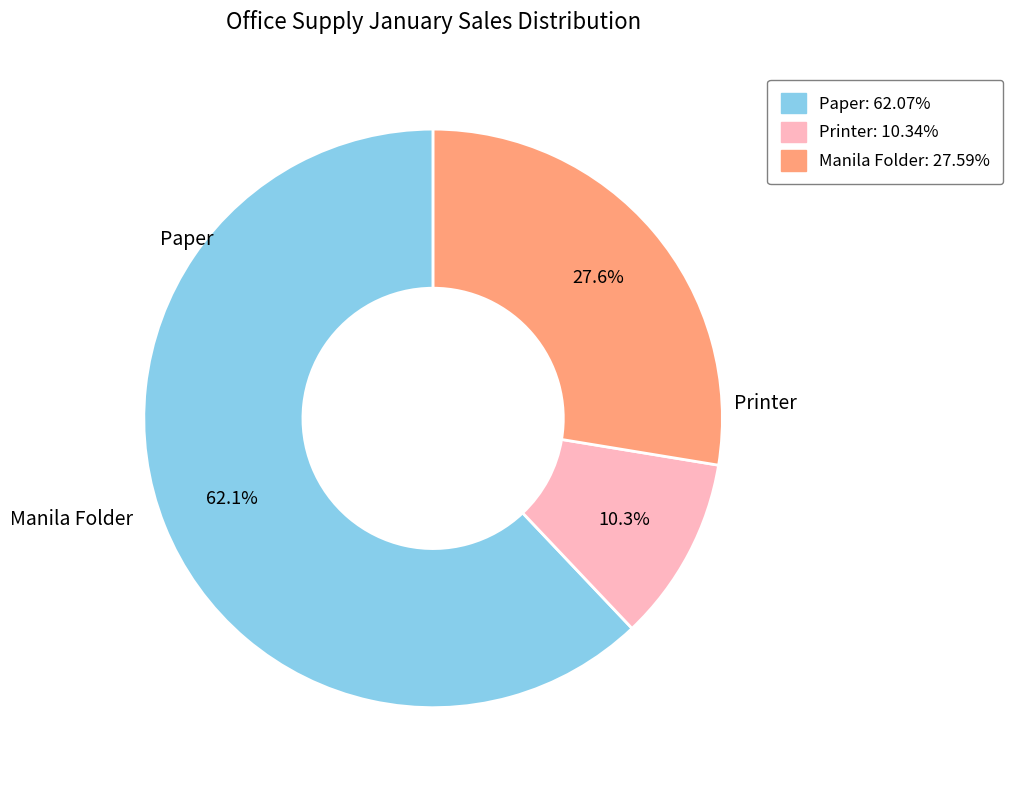

Is there any slice that represents more than half of the pie?

Yes